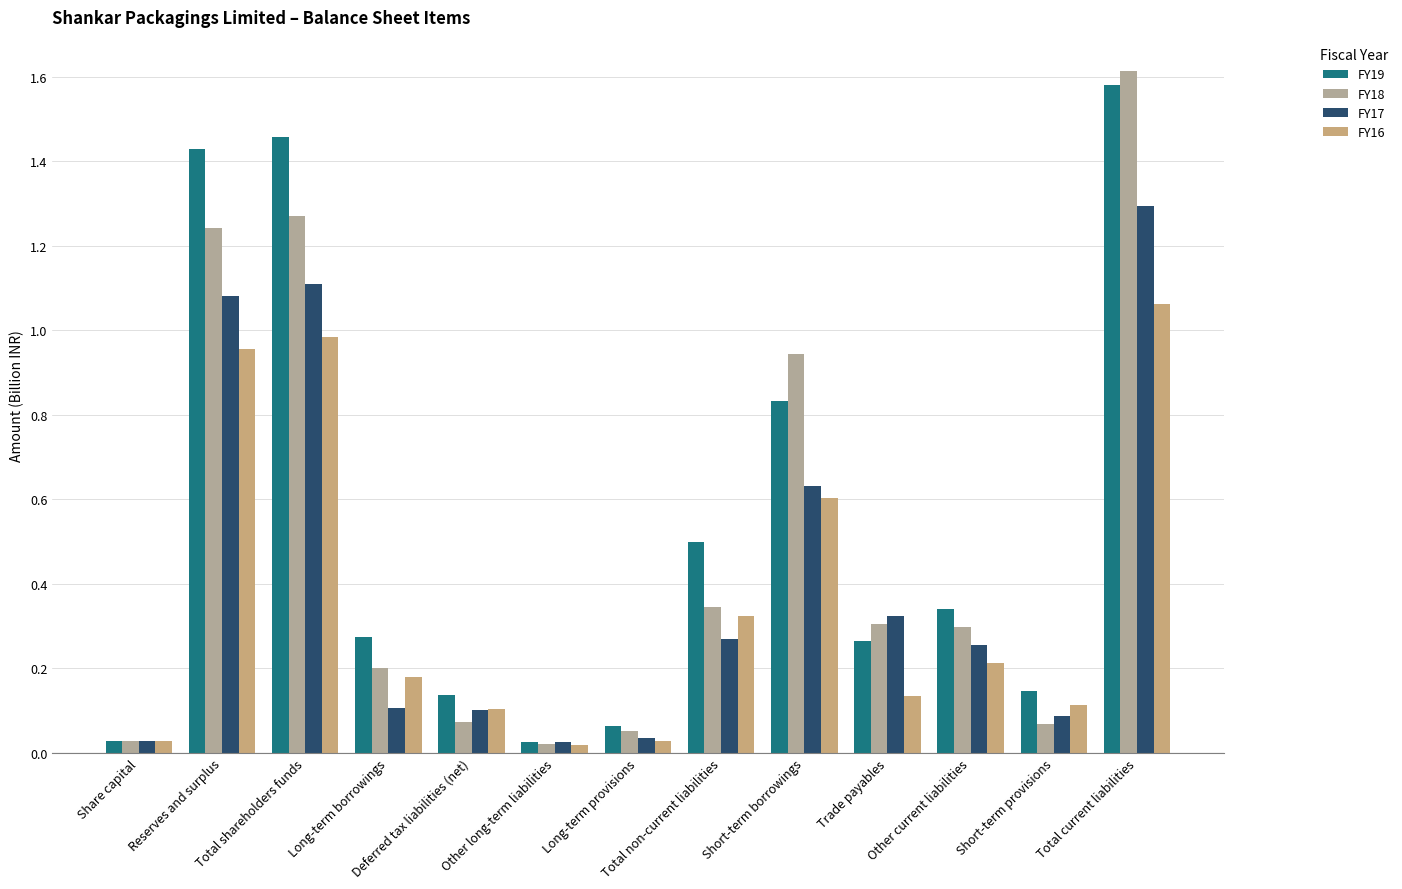

How many bars are there in each group?

4